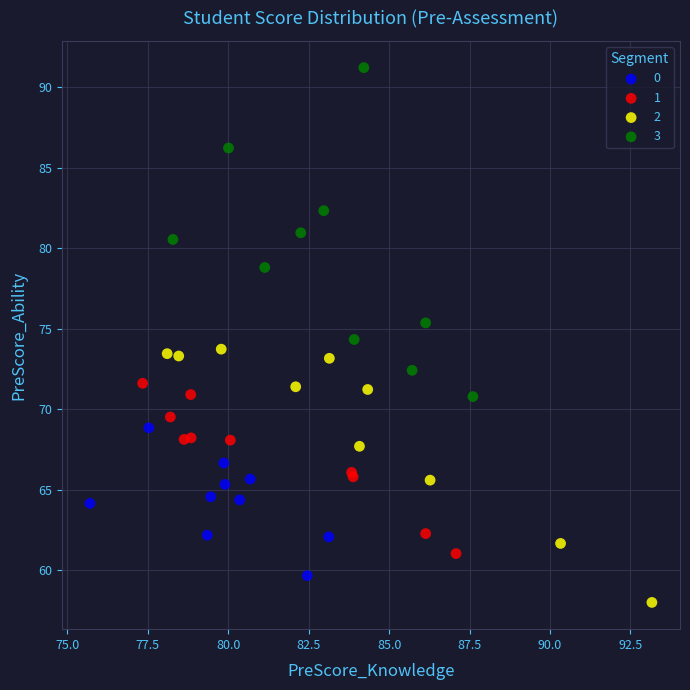

Which series contains the highest Y value?

3